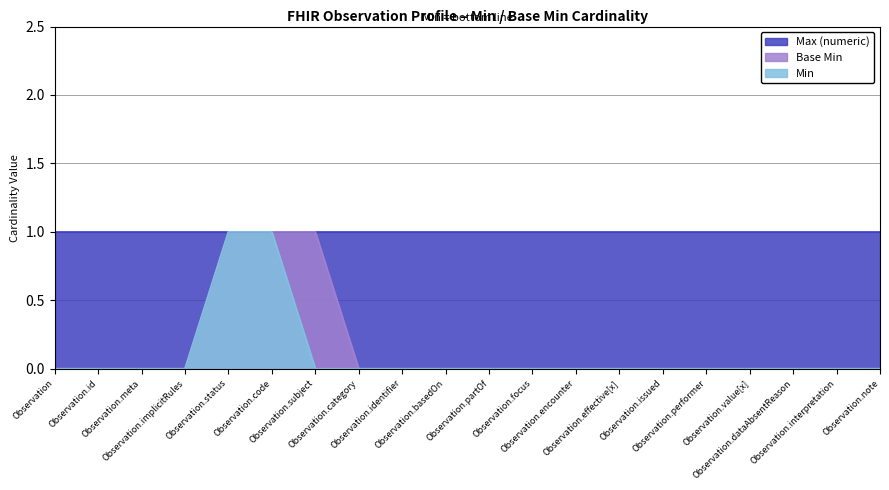

How many Min values are between 0 and 1?

20